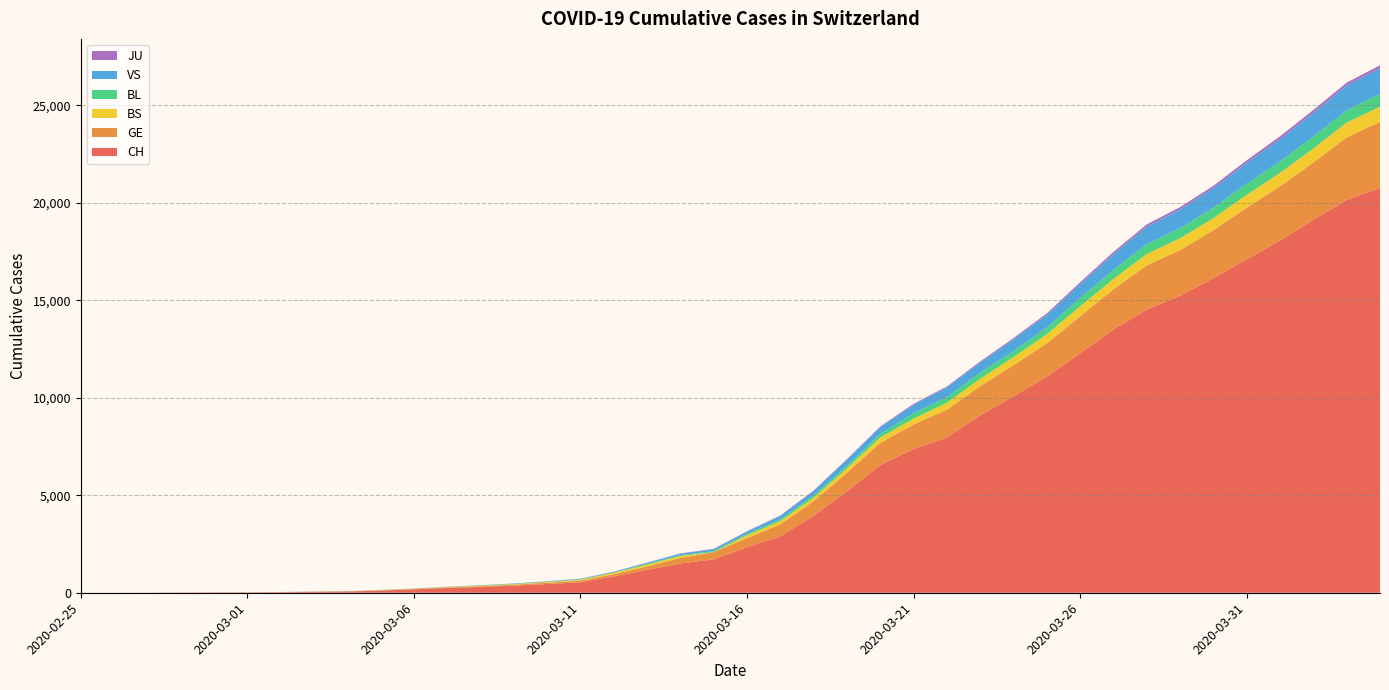

Reading right to left, list all the values displayed in this chart.

CH: 20773	20141	19133	18069	17098	16141	15228	14521	13512	12285	11087	10075	9094	7975	7368	6555	5199	3947	2892	2332	1713	1500	1176	839	540	447	368	298	243	175	109	63	46	26	20	14	11	4	2	1
GE: 3384	3220	2938	2775	2657	2450	2349	2277	2051	1902	1708	1598	1509	1417	1262	1136	961	751	619	472	372	282	173	108	79	68	44	35	26	17	13	9	9	7	7	5	3	1	1	0
BS: 771	758	718	691	657	621	609	573	534	505	466	414	376	358	299	272	222	182	165	144	0	100	92	73	49	33	28	24	21	15	8	3	3	1	1	1	1	1	0	0
BL: 656	625	610	588	561	539	511	502	466	422	341	306	302	289	282	184	134	116	89	76	54	47	42	26	26	22	20	19	15	6	6	2	2	2	2	2	1	0	0	0
VS: 1319	1273	1218	1145	1085	1000	964	902	808	715	651	606	527	490	433	346	311	225	173	116	98	76	53	30	22	17	12	7	0	6	5	4	3	3	0	1	1	0	0	0
JU: 153	149	145	144	127	122	118	118	112	99	78	66	57	51	49	37	31	26	24	17	16	15	10	9	6	6	5	4	4	3	2	1	1	0	0	0	0	0	0	0